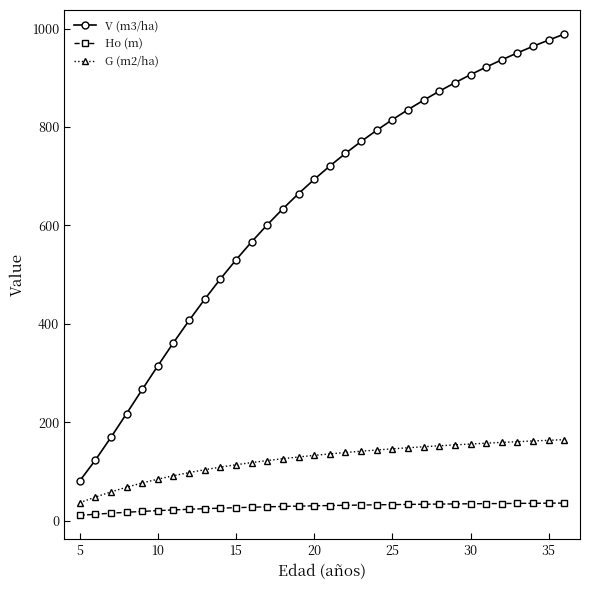

Which series has the largest range (max minus min)?

V (m3/ha)